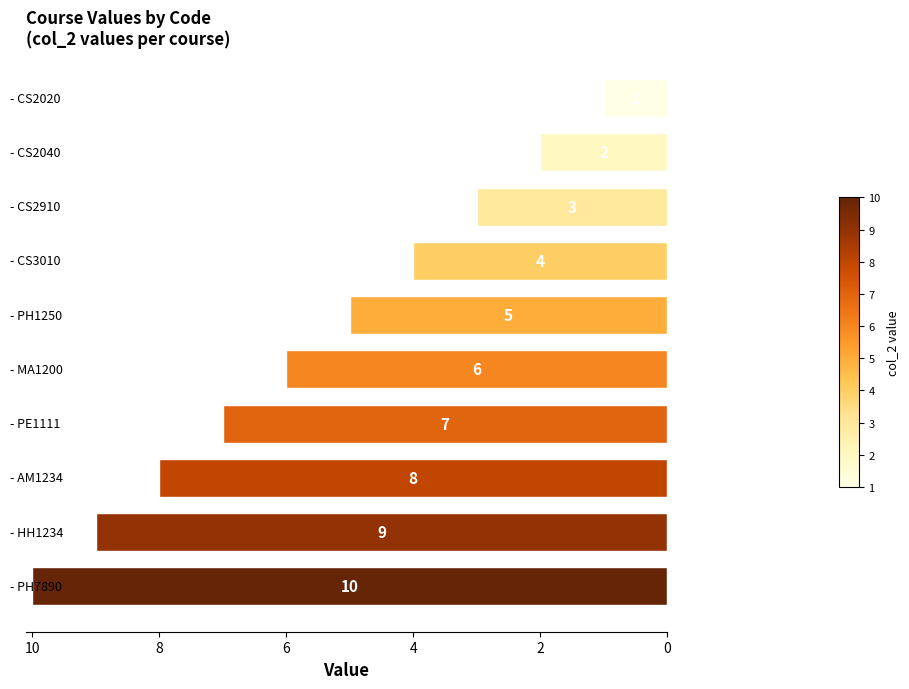

What is the difference between the second highest and second lowest values?

7